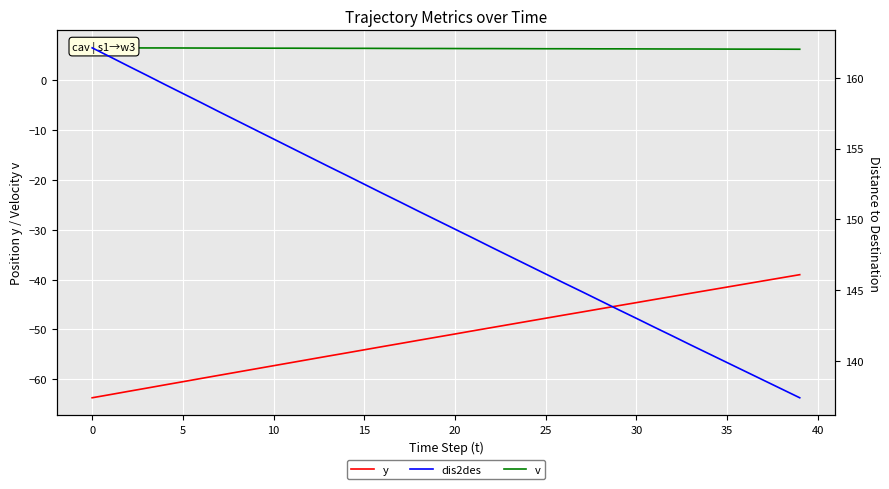

The value of y at 5 is -39.0. True or false?

False